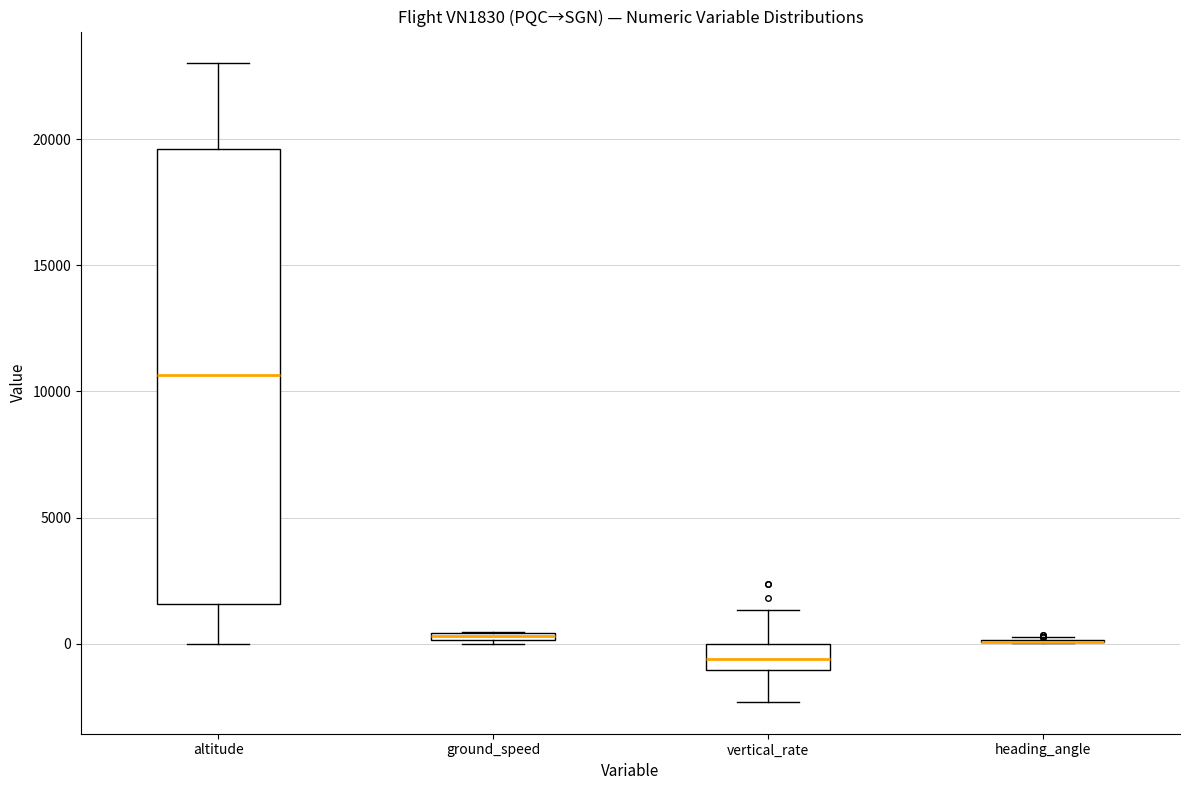

Which box is the tallest, from its lower edge to its upper edge?

altitude